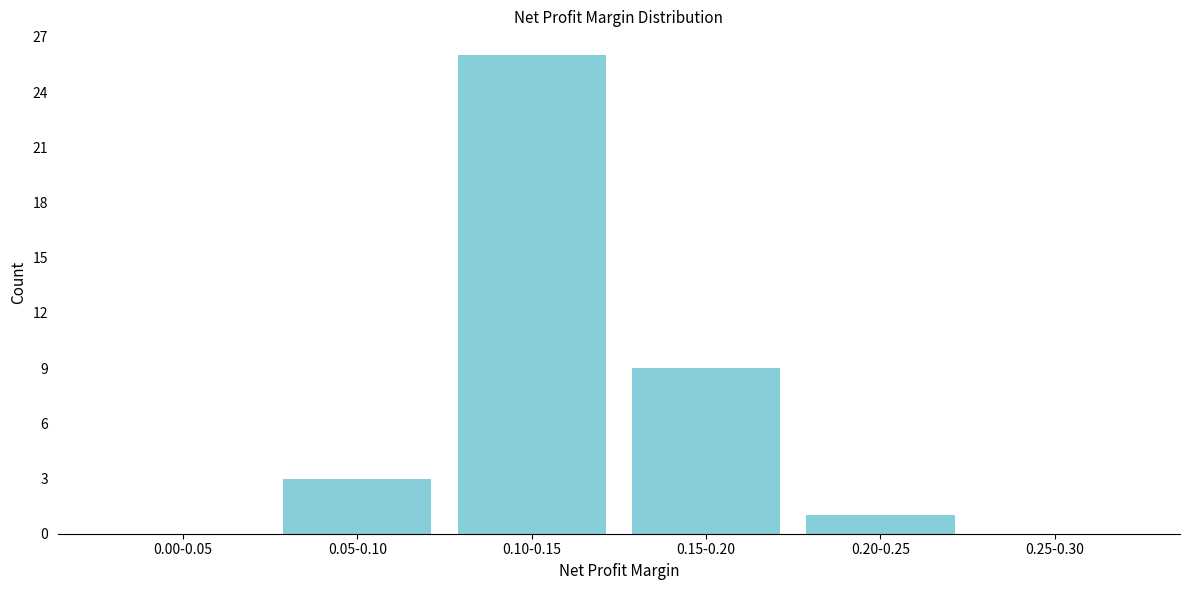

Reading left to right, what are all the values shown in this chart?

0.00-0.05=0	0.05-0.10=3	0.10-0.15=26	0.15-0.20=9	0.20-0.25=1	0.25-0.30=0